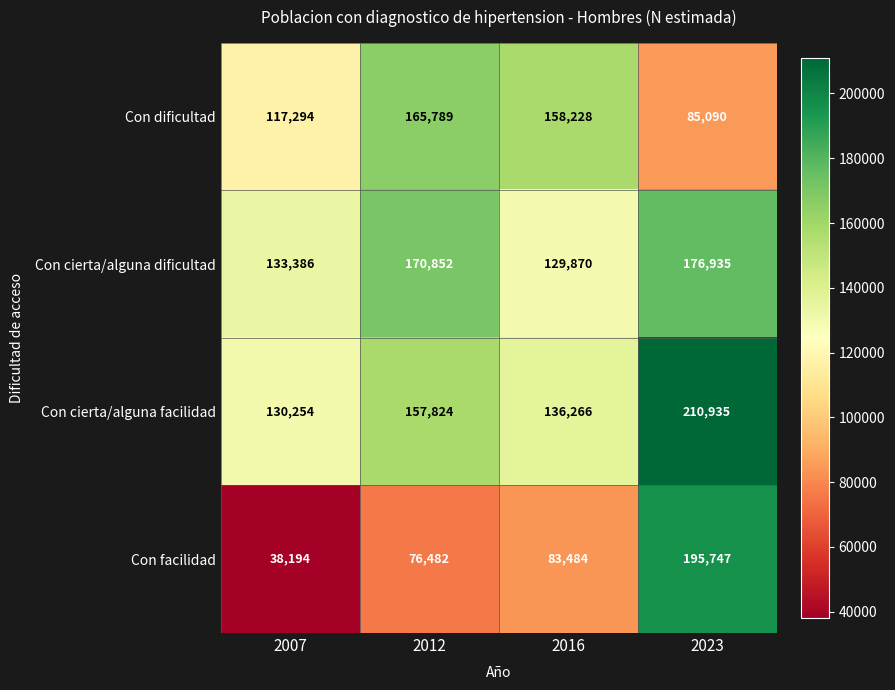

What is the greatest value displayed?

210935